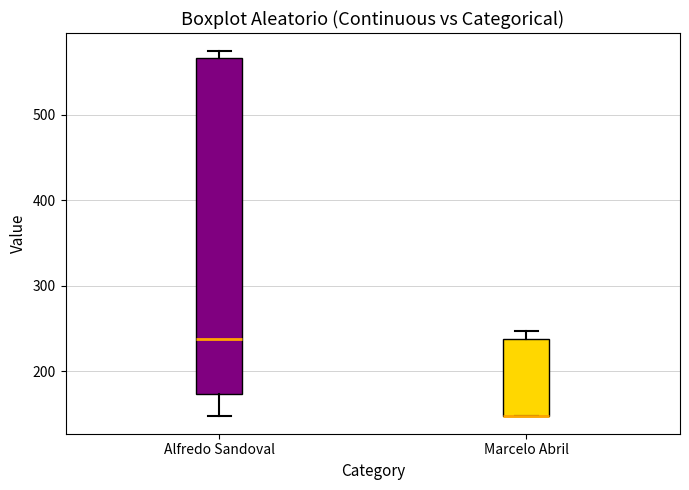

Reading left to right, transcribe this box plot: for each box, give where its median line is, the range the box spans, and where its two whiskers end, as read against the y-axis. The values are not printed on the chart, so give them approximately, as read against the axis.

Alfredo Sandoval: median 240, box 170 to 570, whiskers 150 to 570 (just above the box's upper edge)
Marcelo Abril: median 150 (drawn on the box's lower edge), box 150 to 240, whiskers 150 to 250